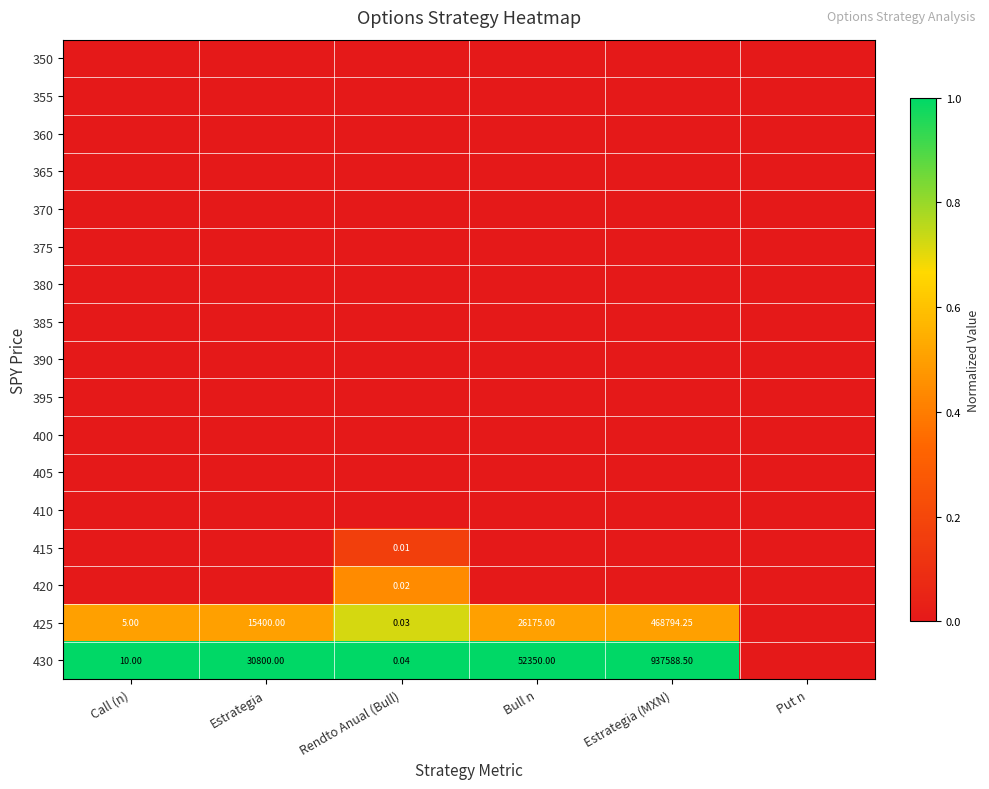

Is the value of 425 at Bull n greater than the value of 420 at Rendto Anual (Bull)?

Yes